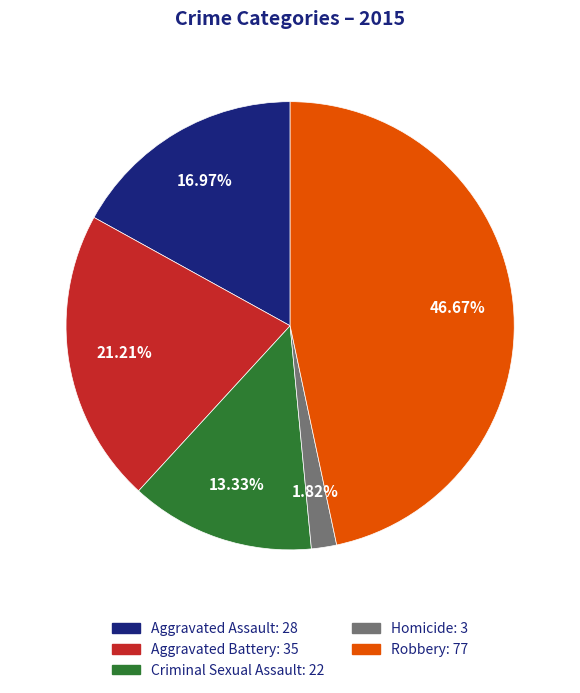

How many slices are in this pie chart?

5